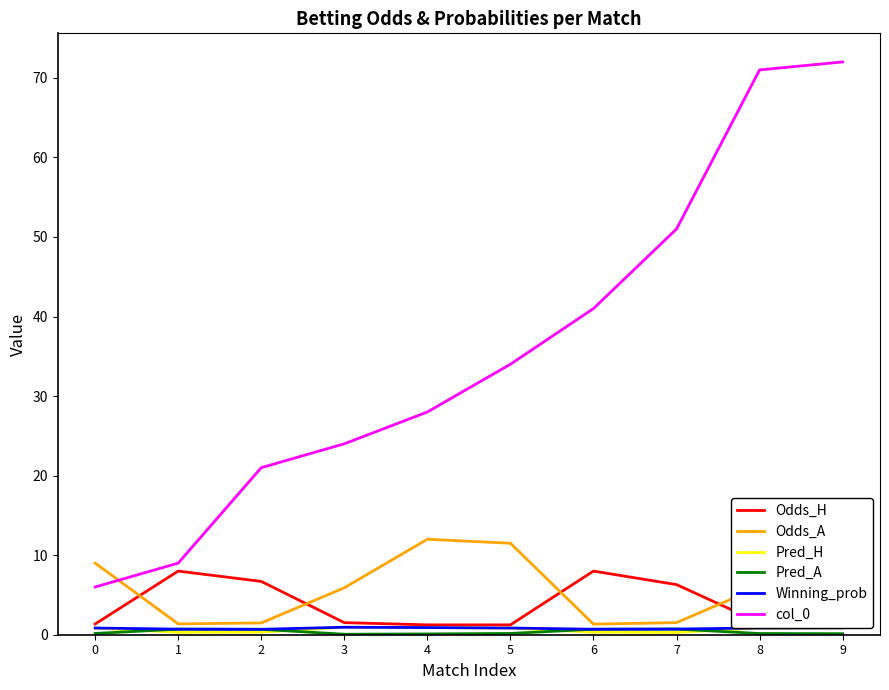

True or false: Pred_H has more than 1 points higher than both neighbors.

False